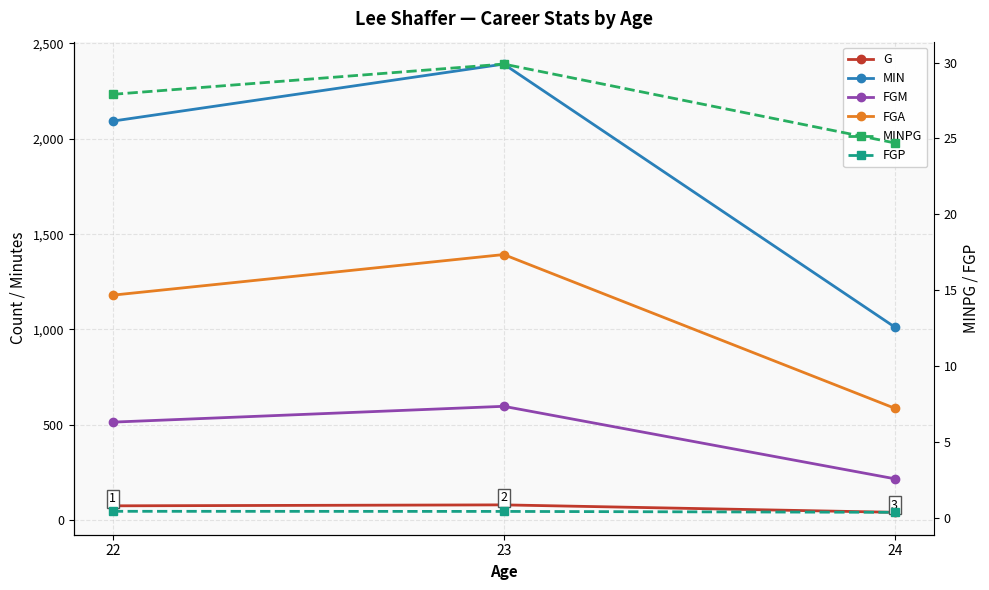

The FGP series shows 0.4 at 23. True or false?

True